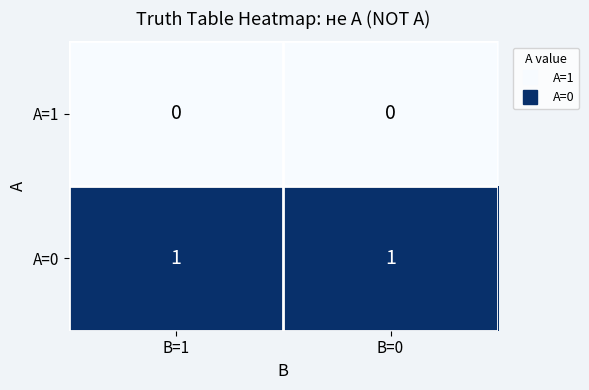

Which series has the largest total across all categories?

A=0